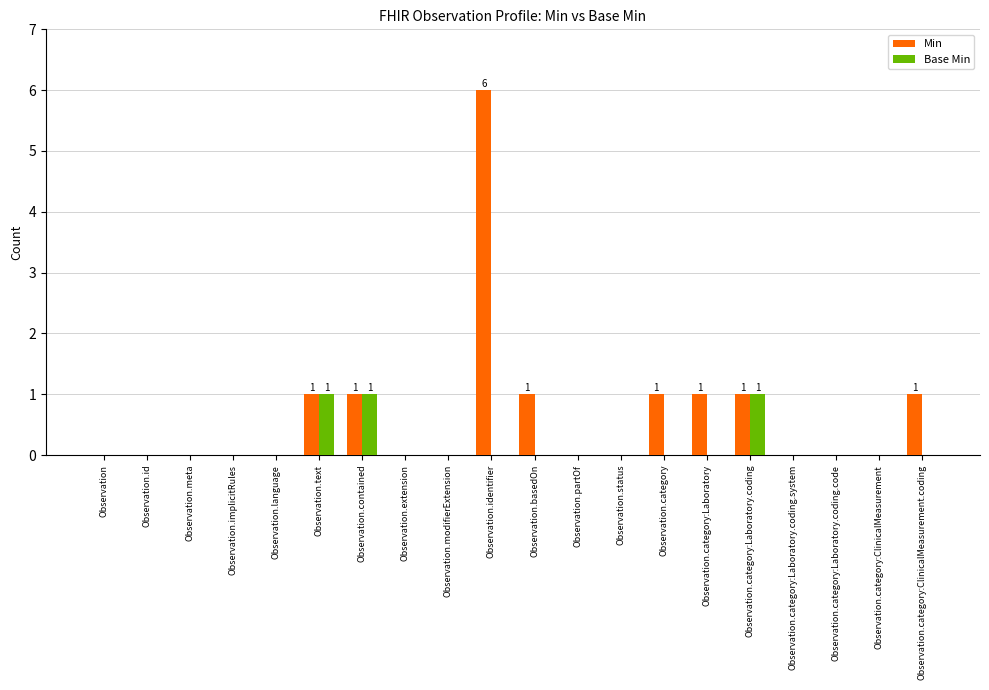

The value of Base Min at Observation.implicitRules is 0. True or false?

True